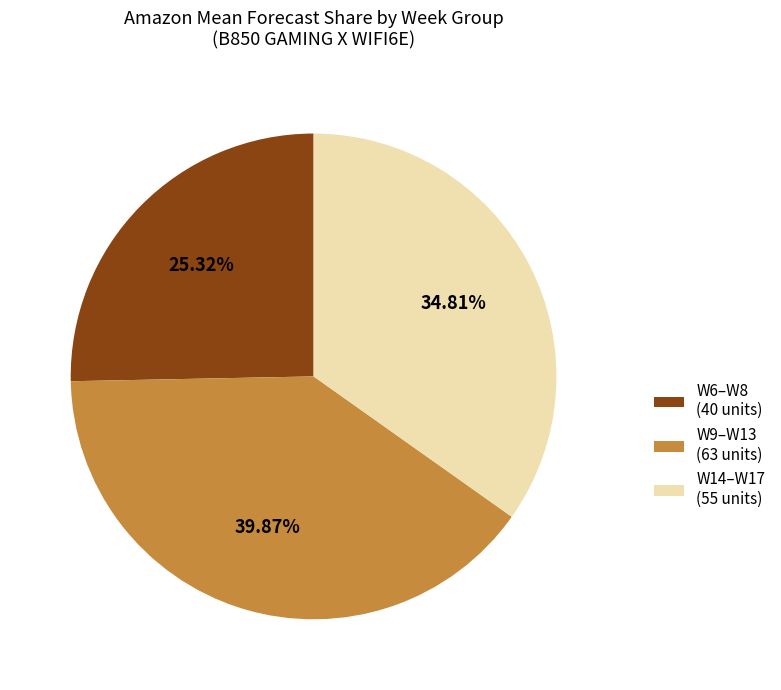

Is the sum of W9–W13 (63 units) and W6–W8 (40 units) greater than half?

Yes